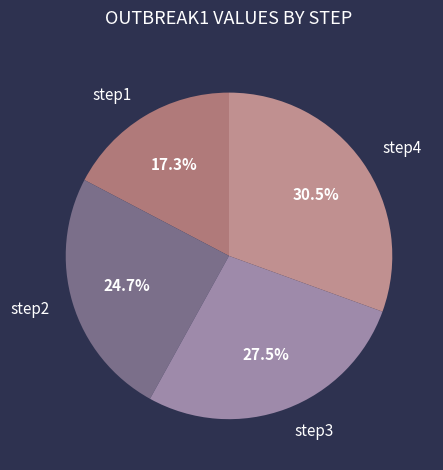

The step1 slice represents 17% of the pie. True or false?

True